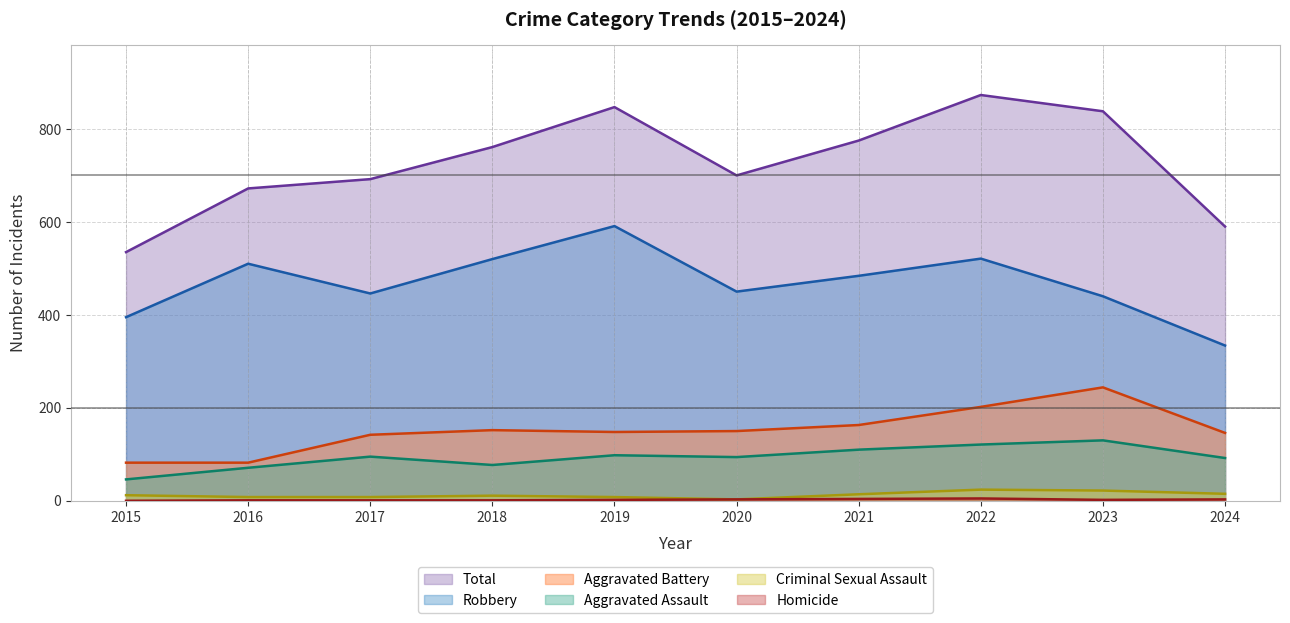

How many data points in Total are less than 761?

5